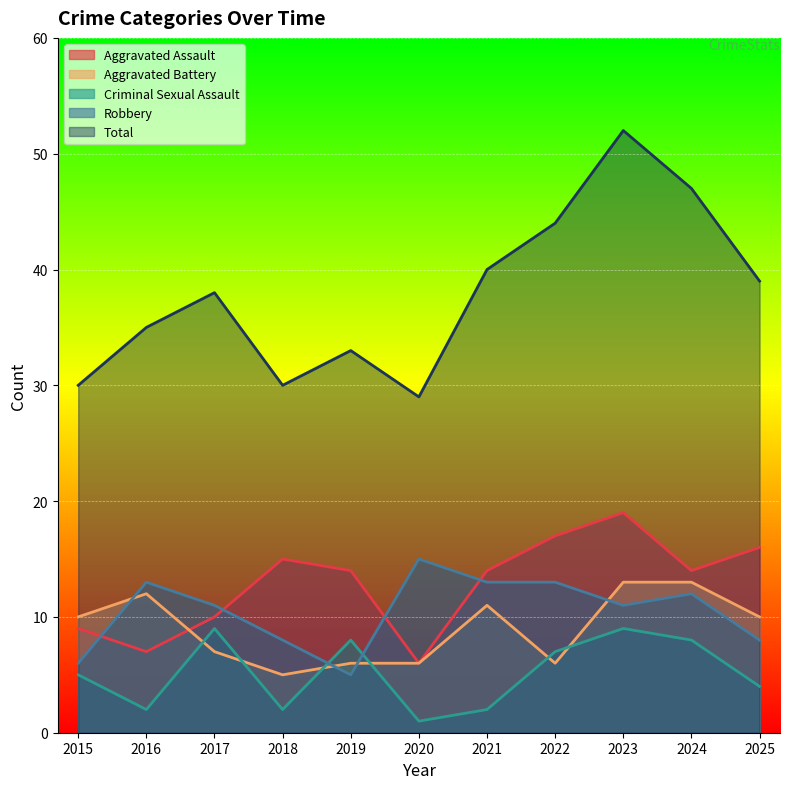

Reading left to right, list all the values displayed in this chart.

Aggravated Assault: 9	7	10	15	14	6	14	17	19	14	16
Aggravated Battery: 10	12	7	5	6	6	11	6	13	13	10
Criminal Sexual Assault: 5	2	9	2	8	1	2	7	9	8	4
Robbery: 6	13	11	8	5	15	13	13	11	12	8
Total: 30	35	38	30	33	29	40	44	52	47	39